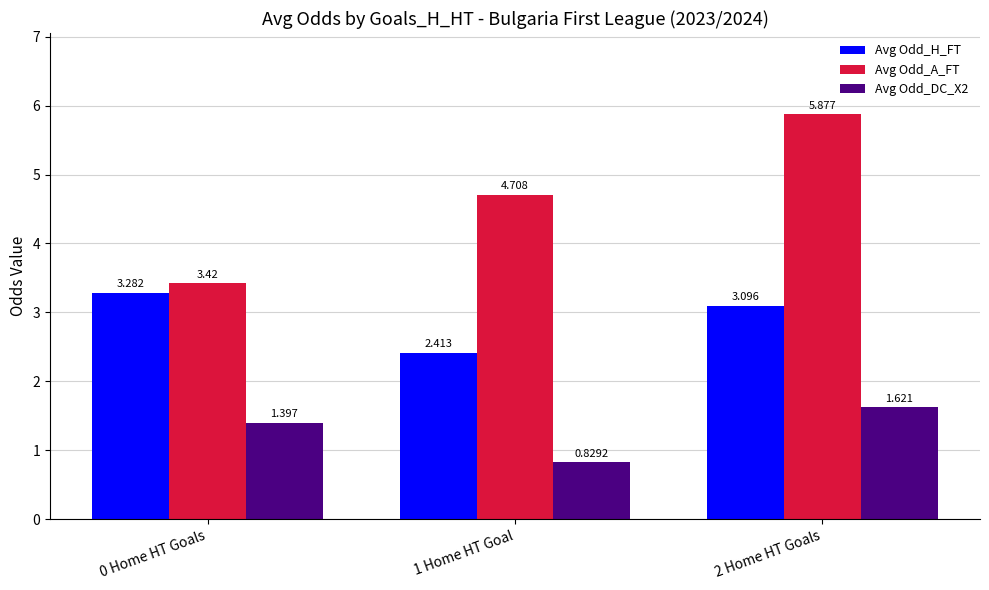

Rank the series by their average value, from lowest to highest.

Avg Odd_DC_X2, Avg Odd_H_FT, Avg Odd_A_FT